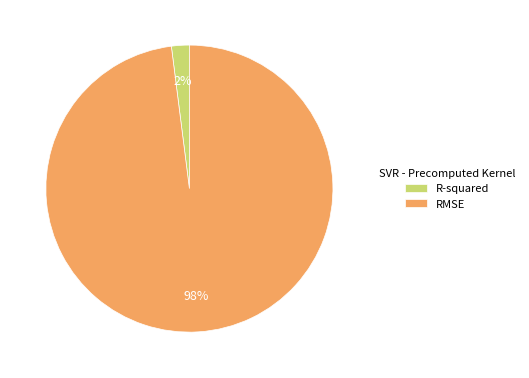

How many slices are in this pie chart?

2